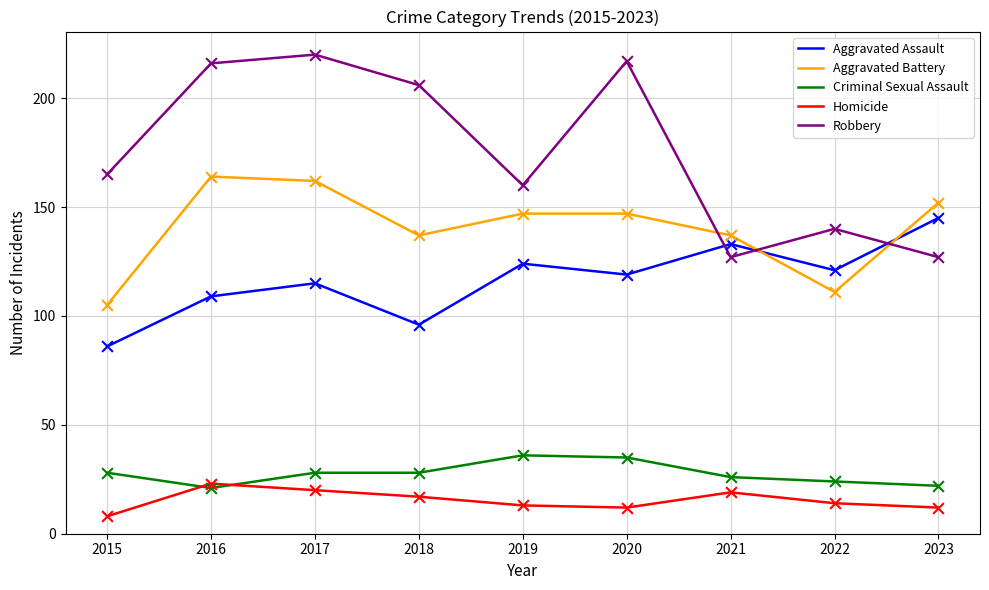

What is the difference between the highest and lowest values at 2016?

195